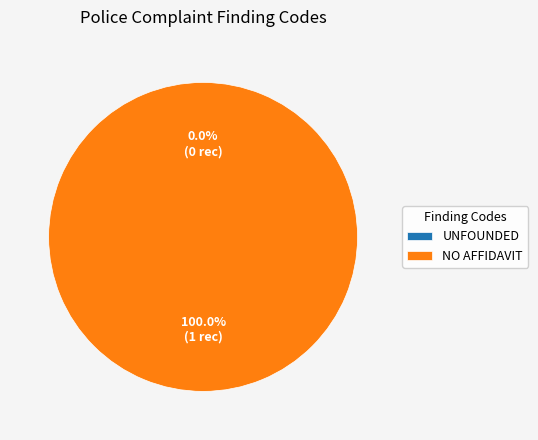

What is the smallest slice in the pie chart?

UNFOUNDED